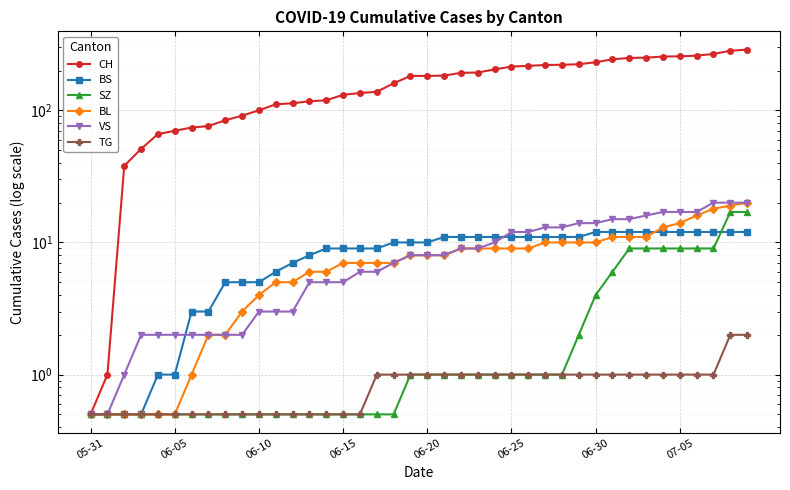

True or false: SZ and TG cross at least once.

False